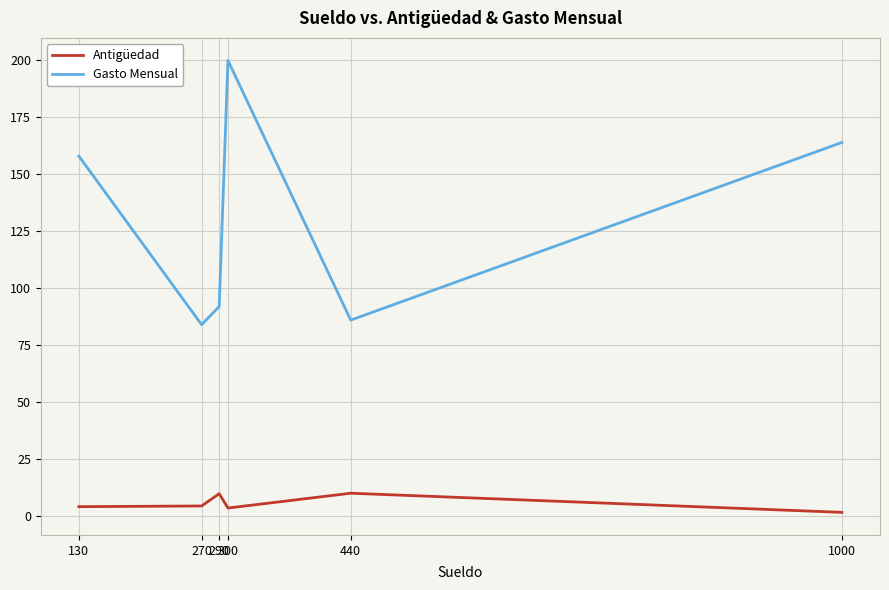

What is the difference between the maximum and minimum values in the Gasto Mensual series?

116.0